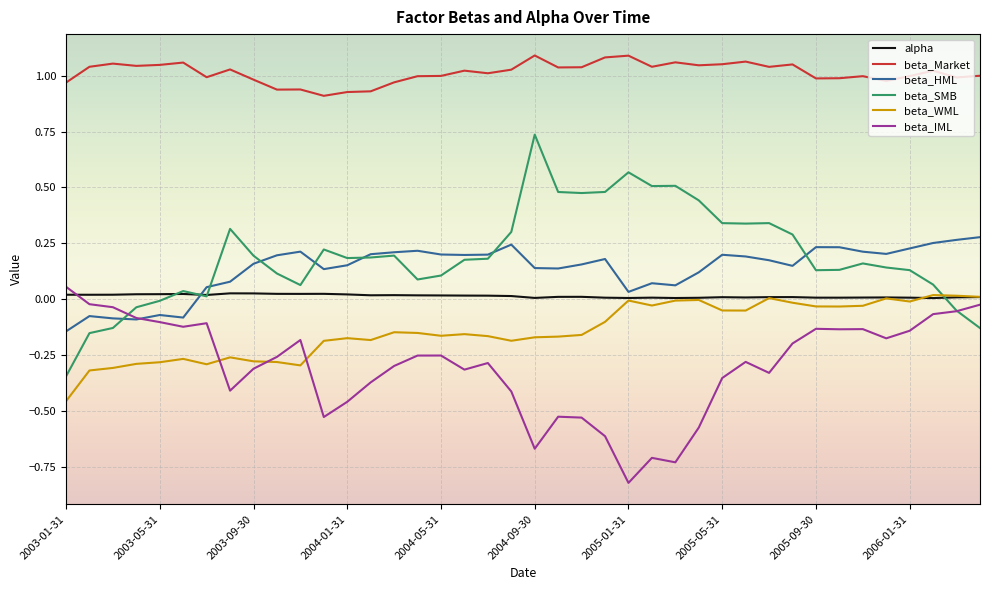

True or false: beta_WML and beta_Market cross at least once.

False